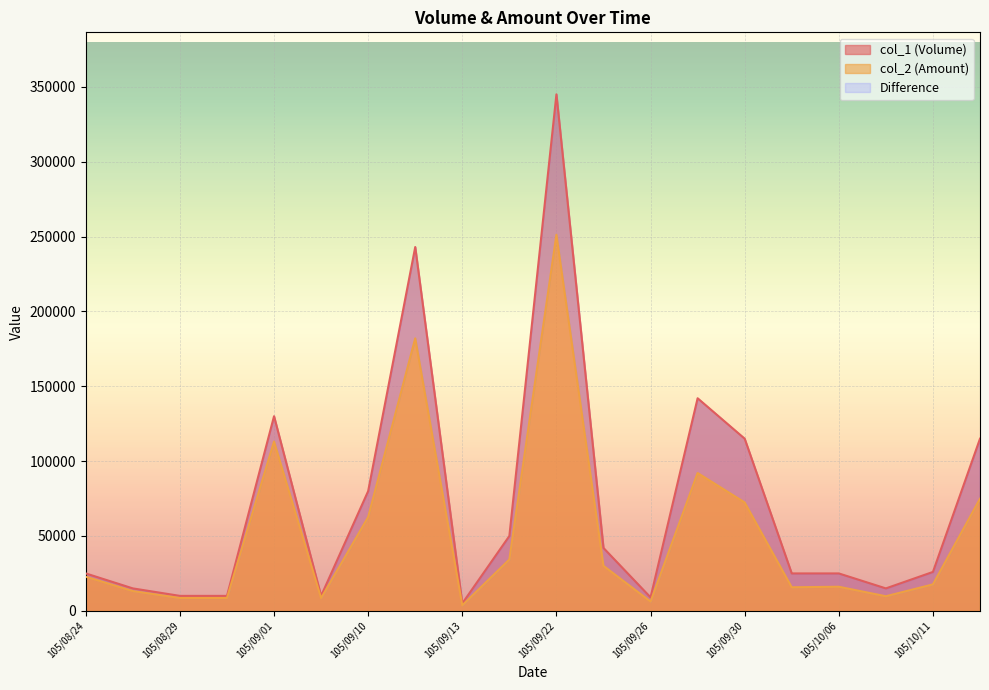

What position from the right is 105/09/12?

13